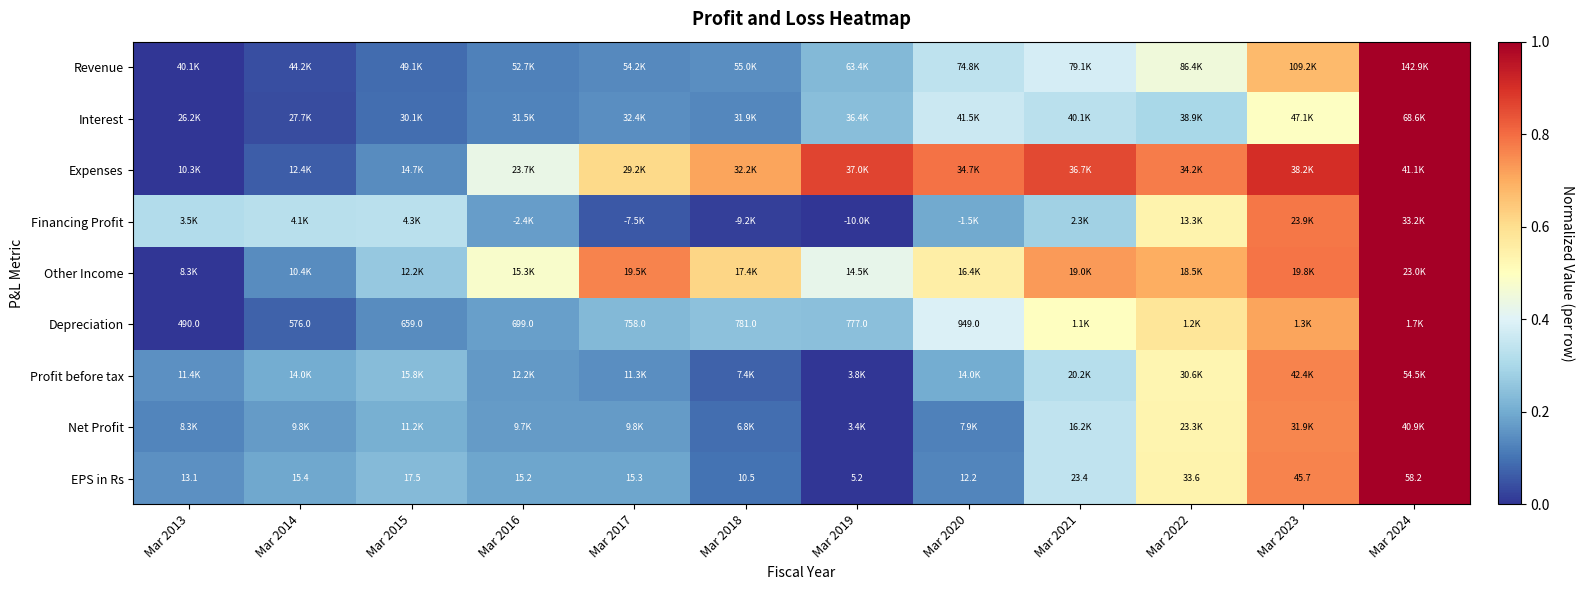

Is the value of EPS in Rs at Mar 2019 greater than the value of Depreciation at Mar 2017?

No